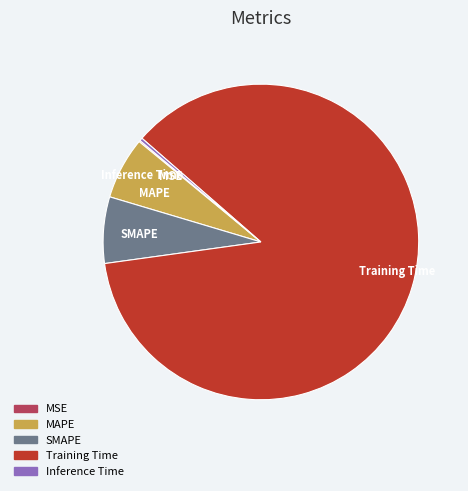

Between MAPE and Inference Time, which is larger?

MAPE